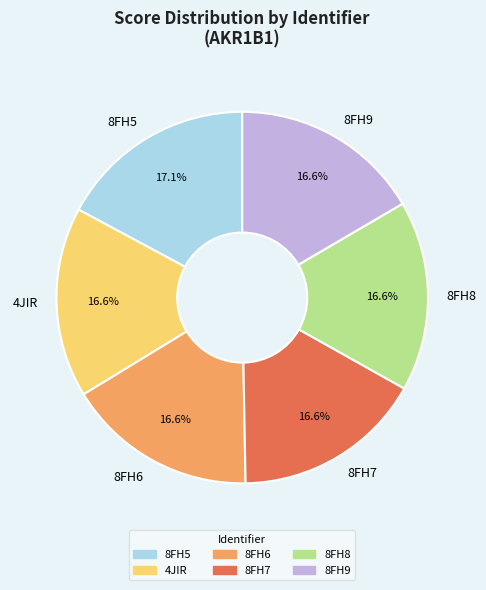

What percentage is the 8FH5 slice, to the nearest percent?

17%